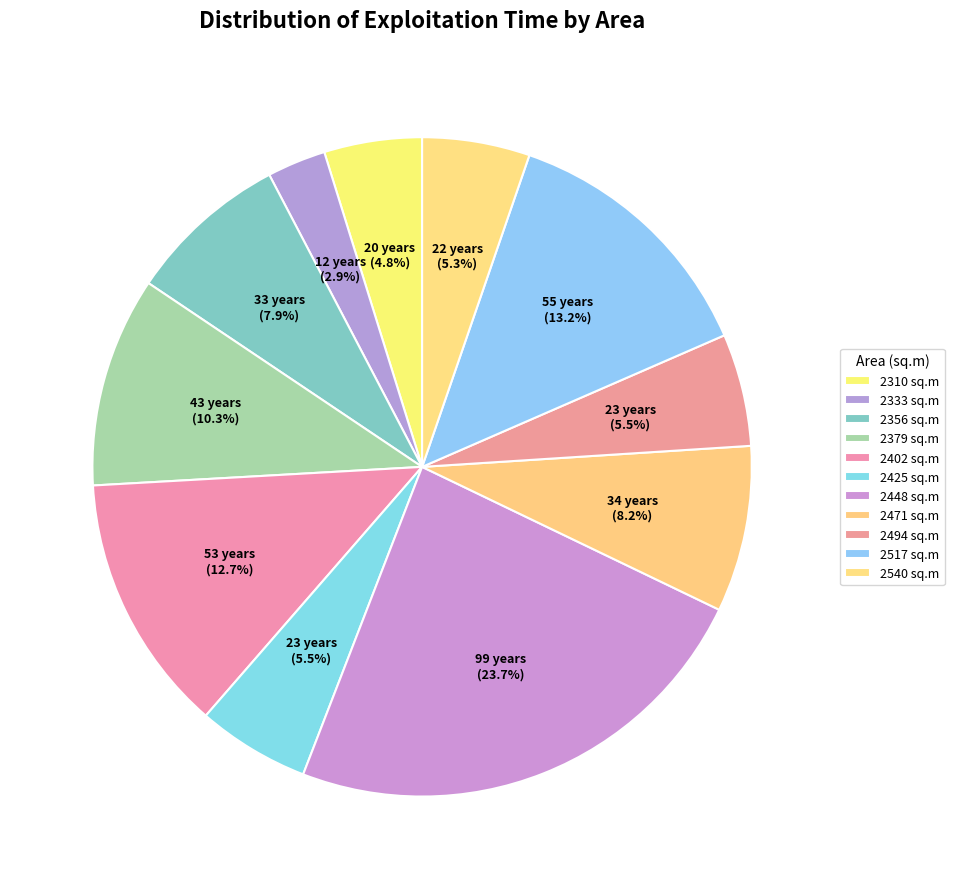

What percentage is the 2494 slice, to the nearest percent?

6%